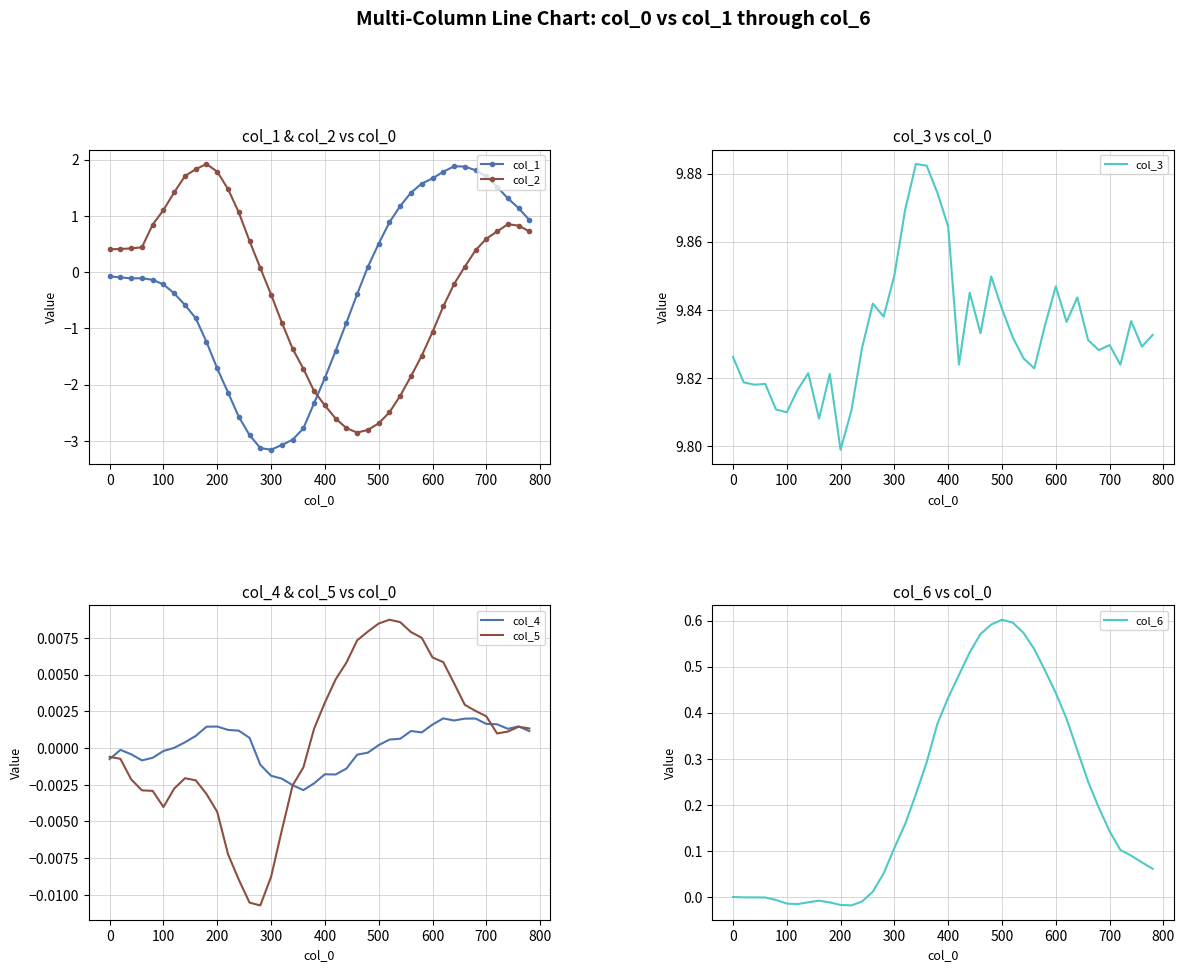

Which series ends up on top after the final intersection of col_2 and col_1?

col_1